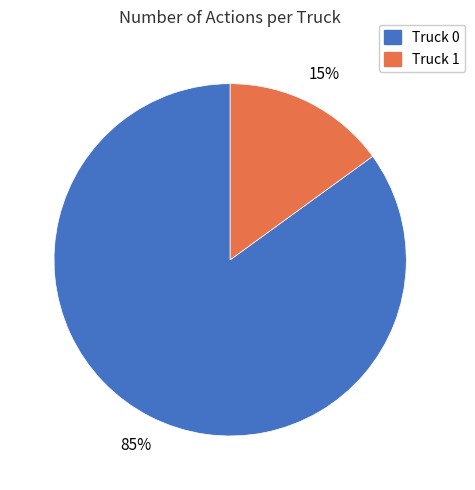

To the nearest percent, what is the difference between the Truck 1 and Truck 0 slice percentages?

70%